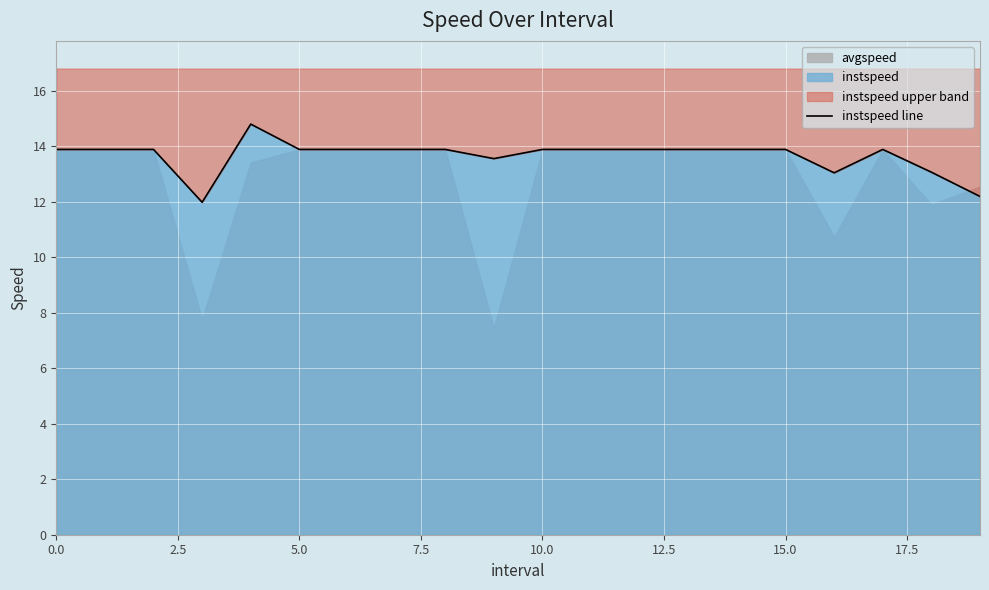

How many points are lower than both their immediate neighbors (excluding endpoints)?

3